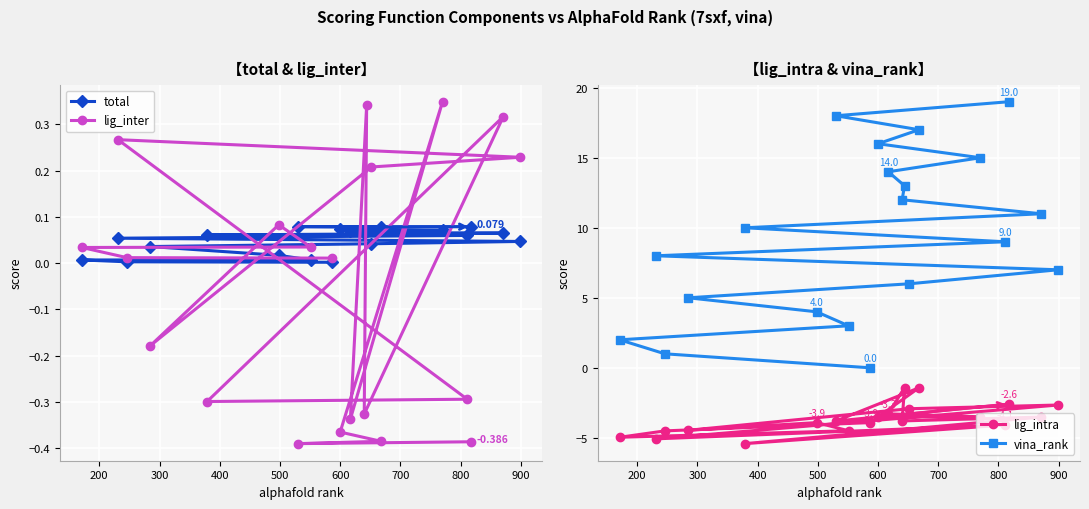

Is this an area chart (filled region under the line)?

No